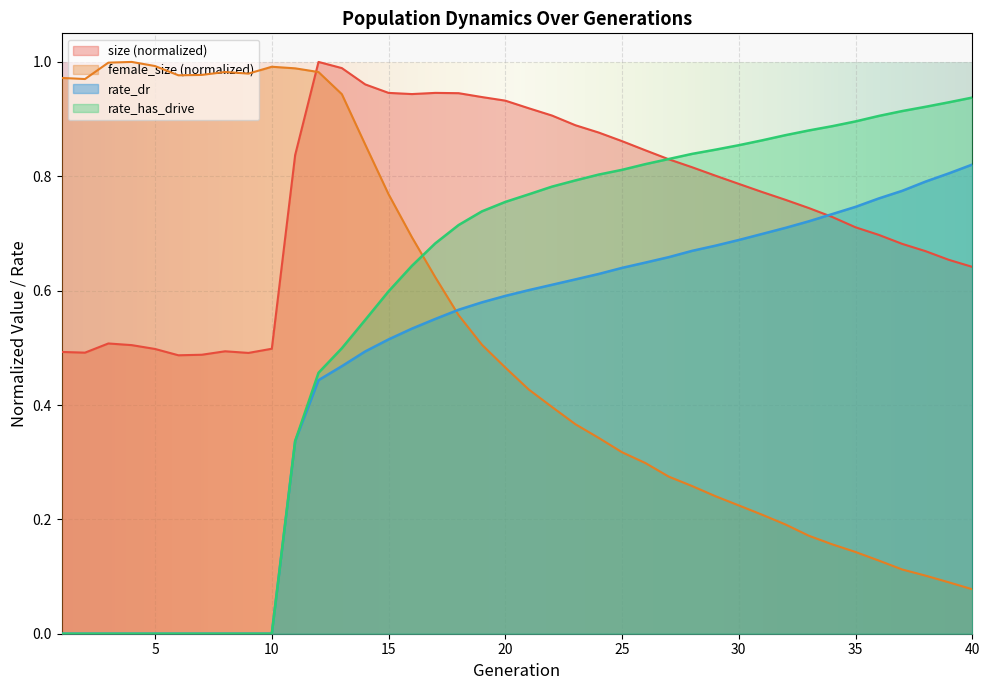

True or false: female_size has more than 0 points higher than both neighbors.

True